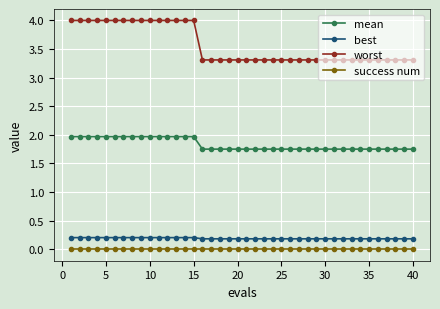

Which series has the largest range (max minus min)?

worst